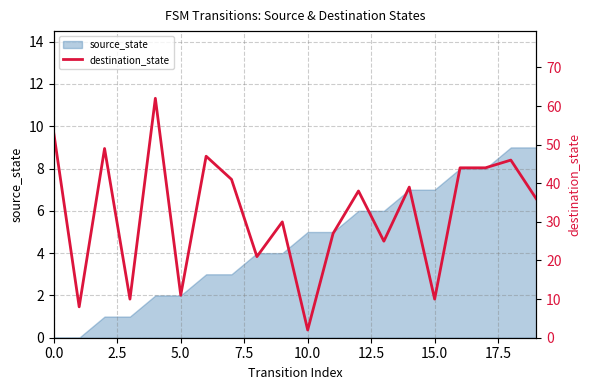

True or false: there are more than 0 points higher than both neighbors.

True